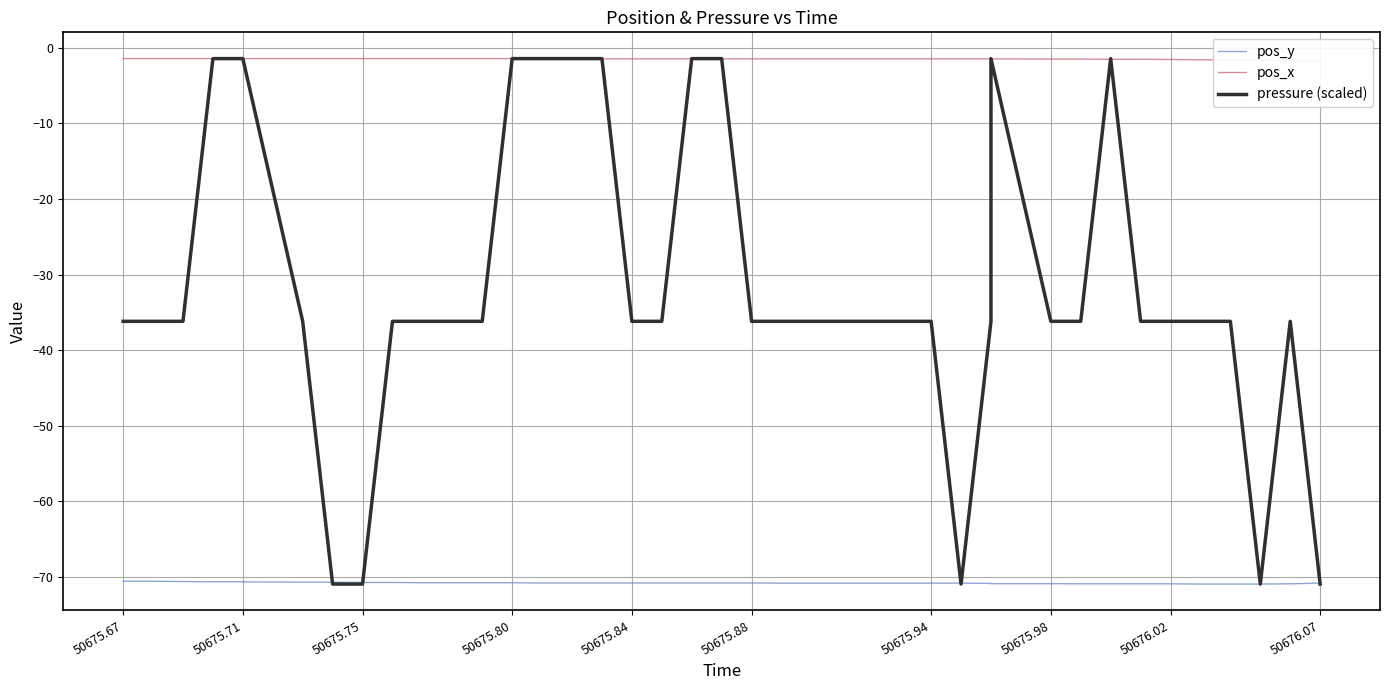

What is the lowest value of the pos_y series?

-70.9